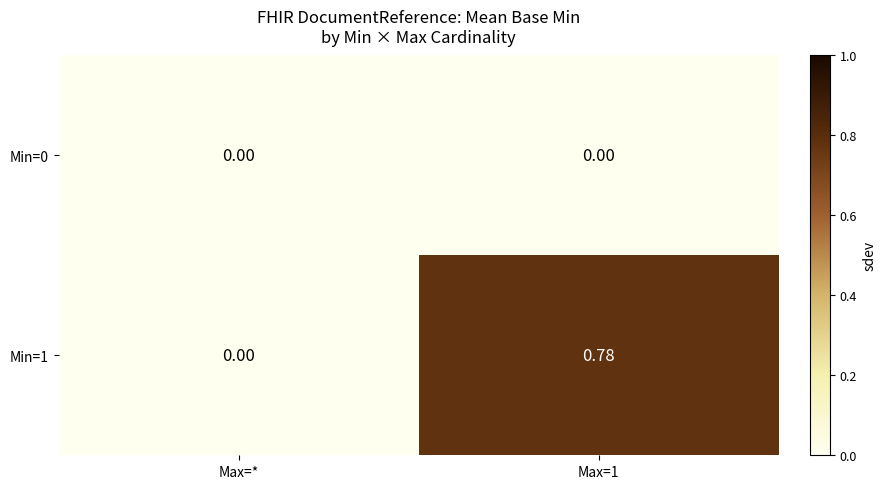

At which label is Min=1 closest to 0?

Max=*